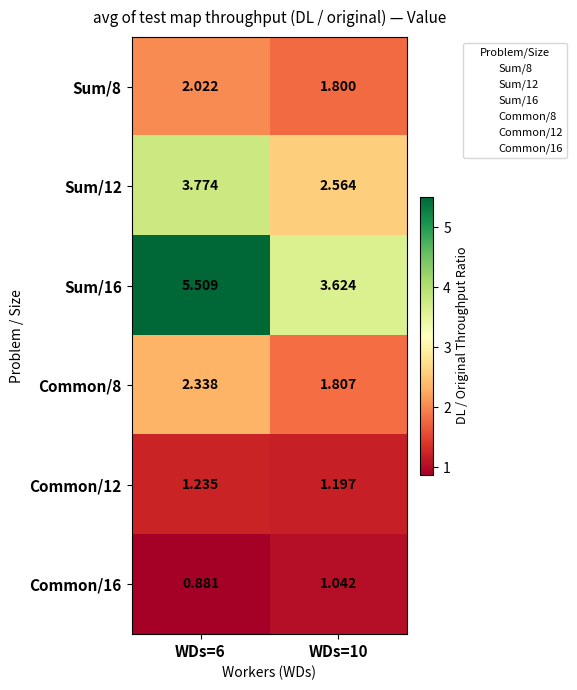

Is the value of Common/12 at WDs=10 greater than the value of Sum/8 at WDs=6?

No